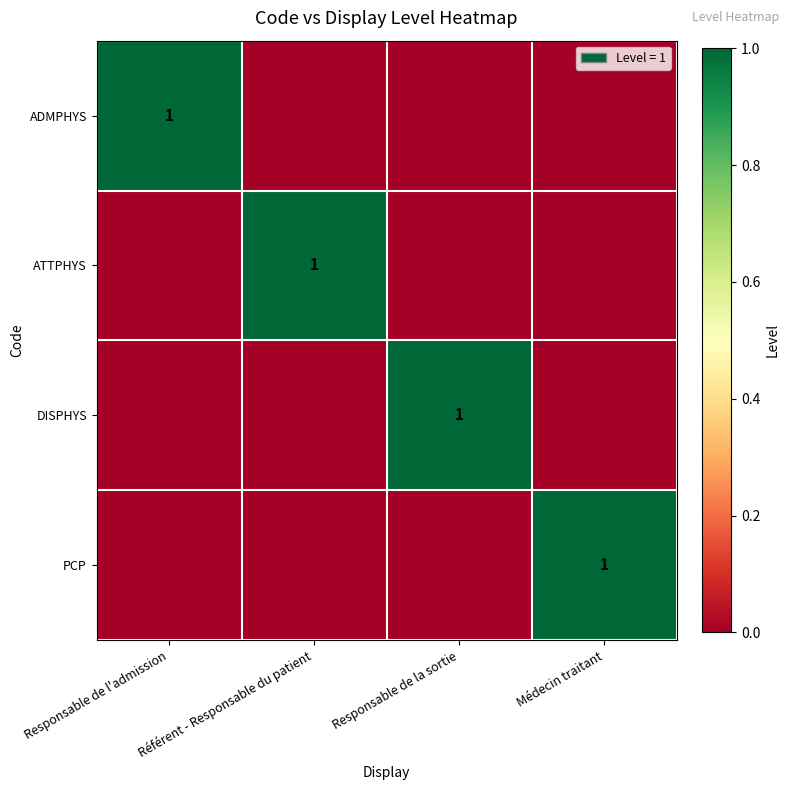

The value of ADMPHYS at Responsable de l'admission is 1. True or false?

True